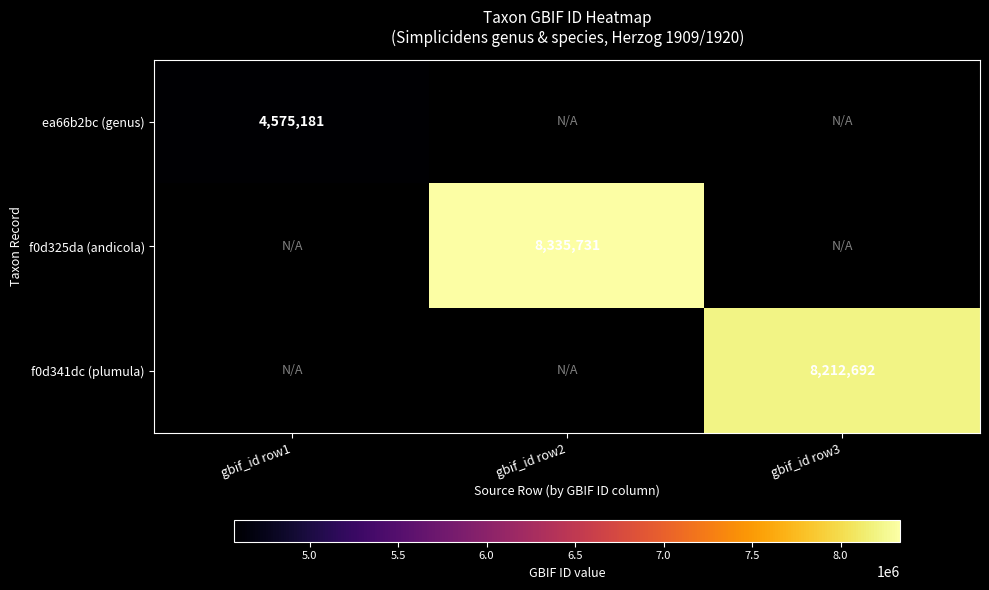

The f0d325da (andicola) series shows 1932893 at gbif_id row2. True or false?

False